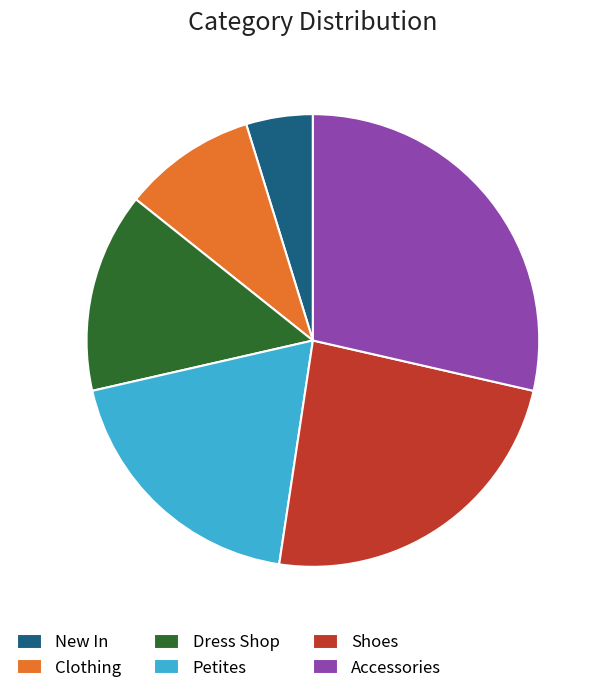

True or false: Shoes accounts for 36% of the total.

False